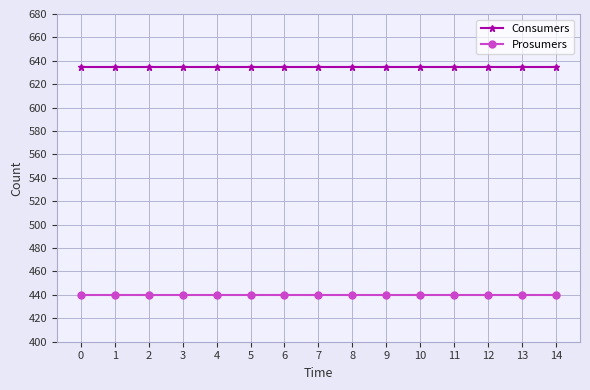

List the series in order of their peak value, highest first.

Consumers, Prosumers